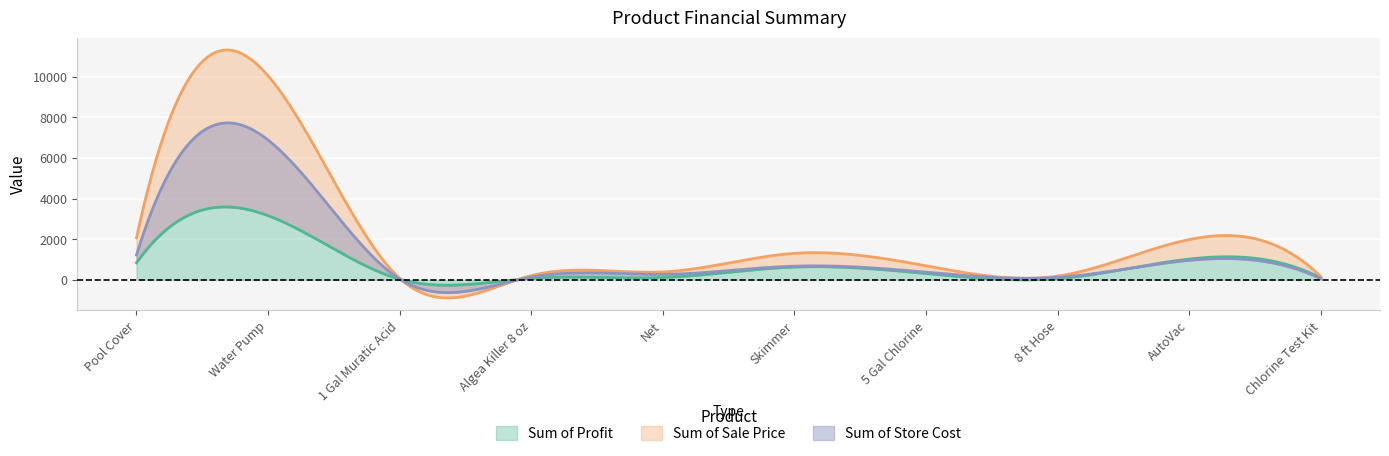

What is the lowest value of the Sum of Sale Price series?

77.0